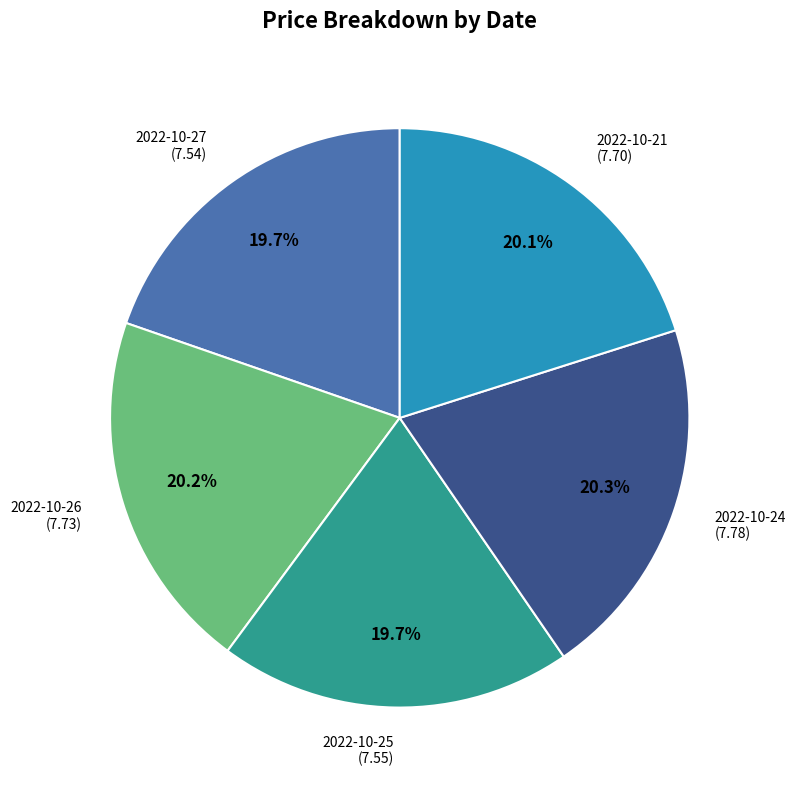

How many slices are in this pie chart?

5